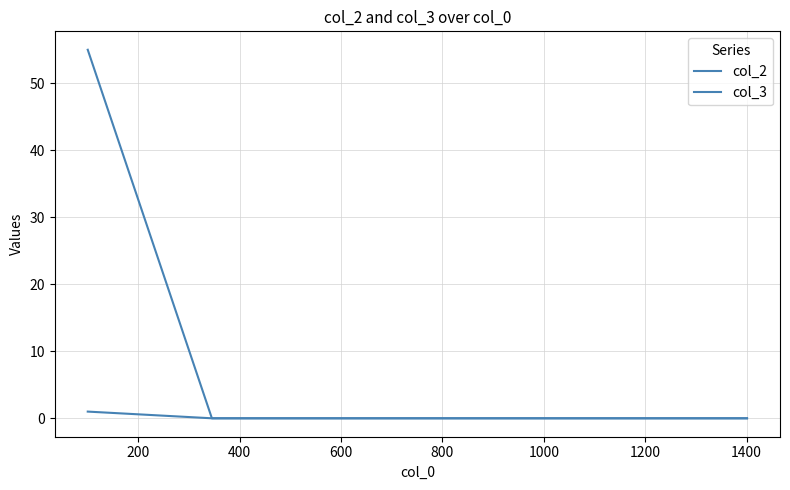

How many lines are shown in the chart?

2